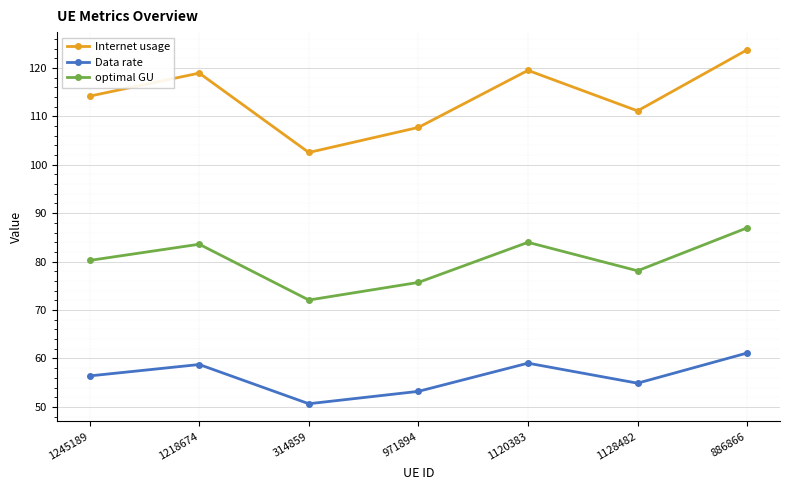

Which series has the largest total across all categories?

Internet usage